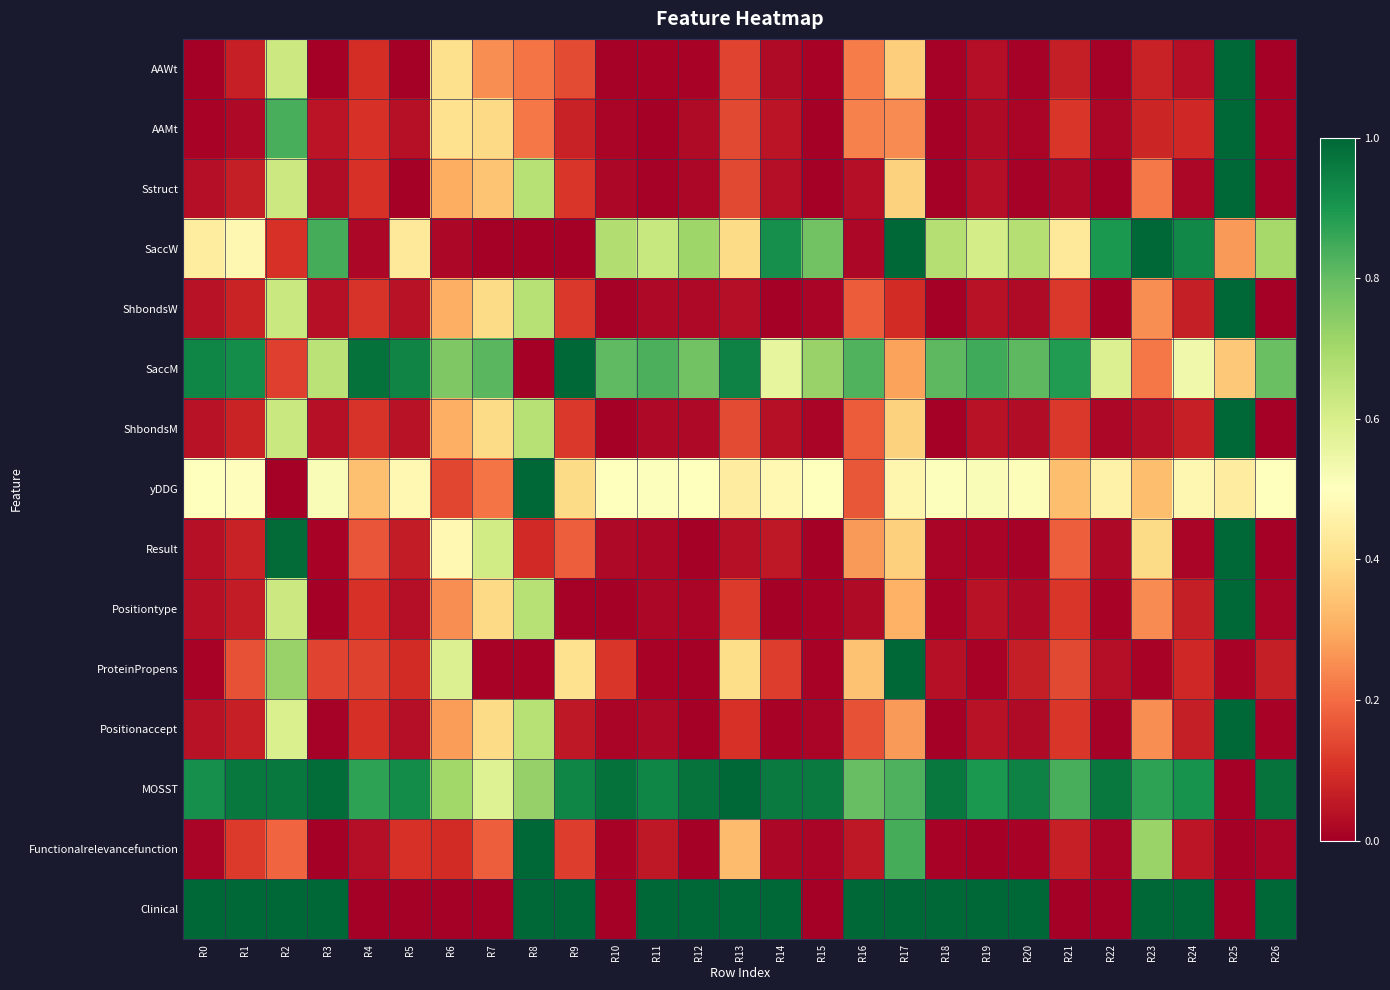

At which category is the sum across all series the highest?

R25